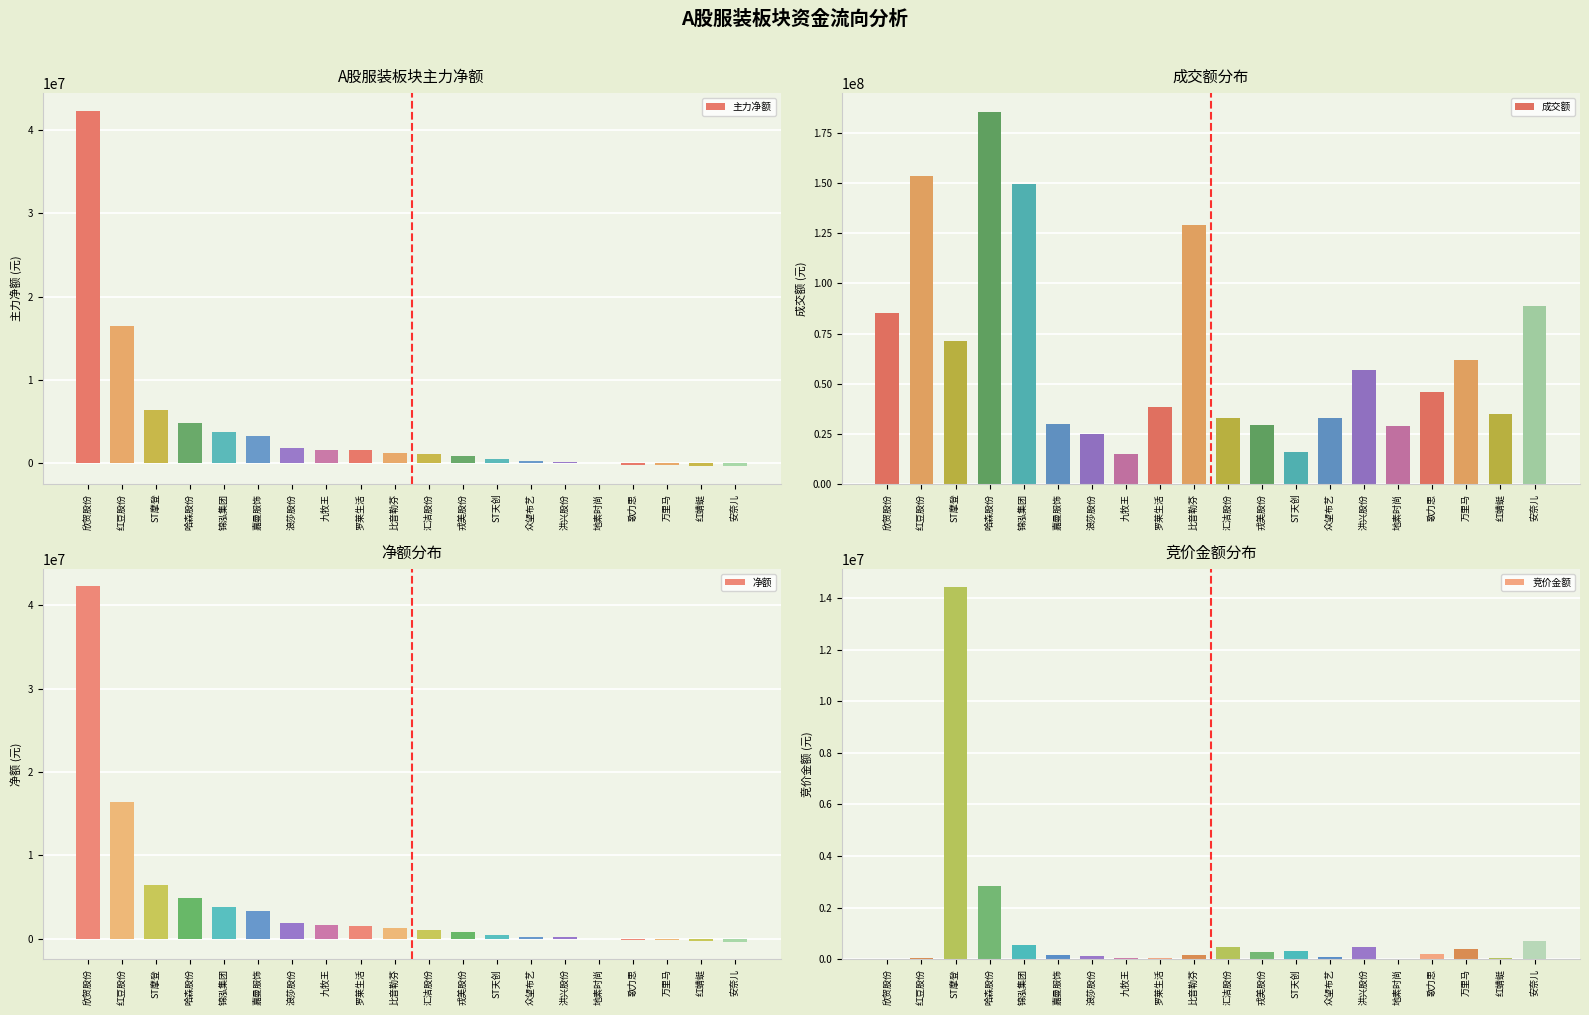

Which series has the largest range (max minus min)?

成交额